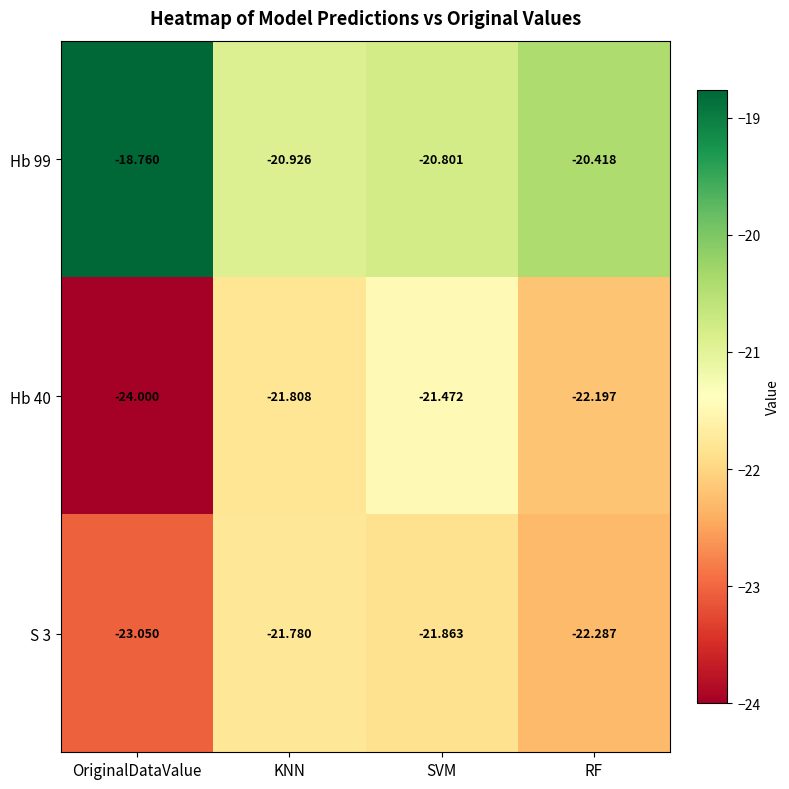

At which label does Hb 99 reach its minimum?

KNN